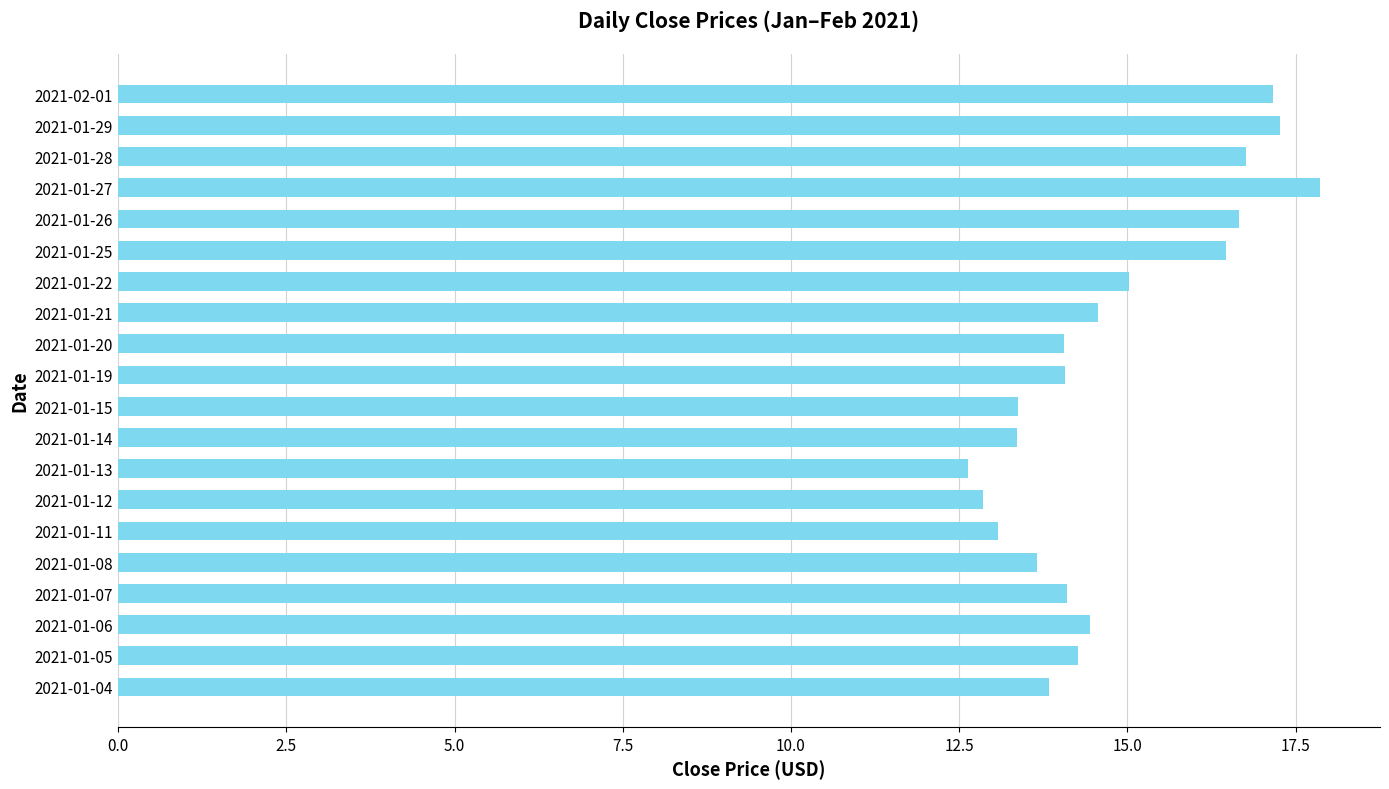

Reading bottom to top, extract all data points from this chart.

2021-01-04=13.8	2021-01-05=14.3	2021-01-06=14.4	2021-01-07=14.1	2021-01-08=13.7	2021-01-11=13.1	2021-01-12=12.9	2021-01-13=12.6	2021-01-14=13.4	2021-01-15=13.4	2021-01-19=14.1	2021-01-20=14.1	2021-01-21=14.6	2021-01-22=15.0	2021-01-25=16.5	2021-01-26=16.7	2021-01-27=17.9	2021-01-28=16.8	2021-01-29=17.3	2021-02-01=17.2